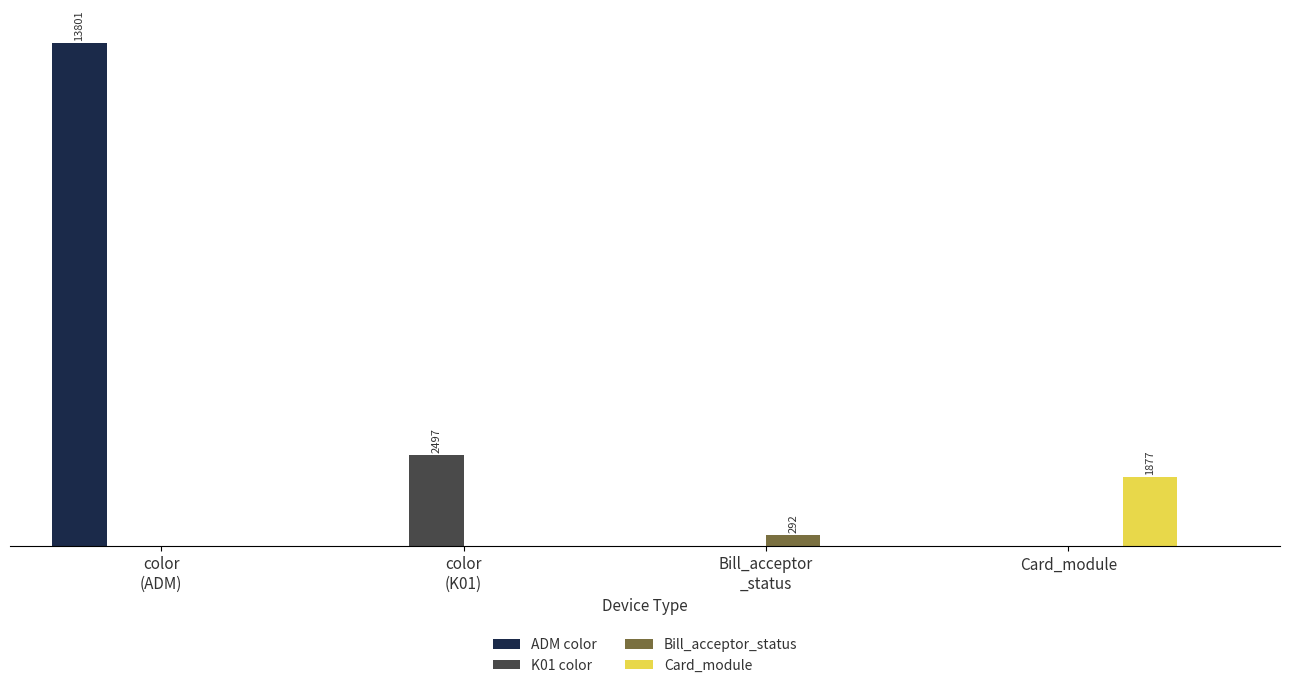

The K01 color series shows 2497 at color
(K01). True or false?

True